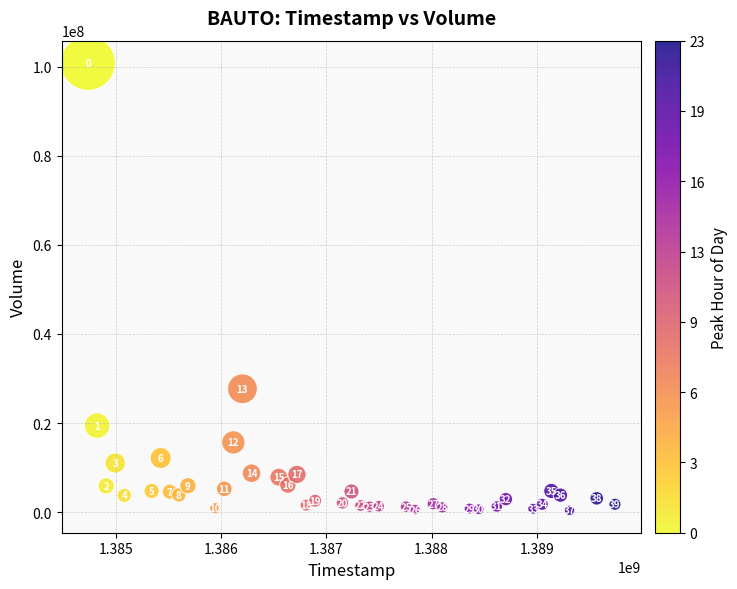

What Y value in the scatter plot is closest to 50623980?

27701929